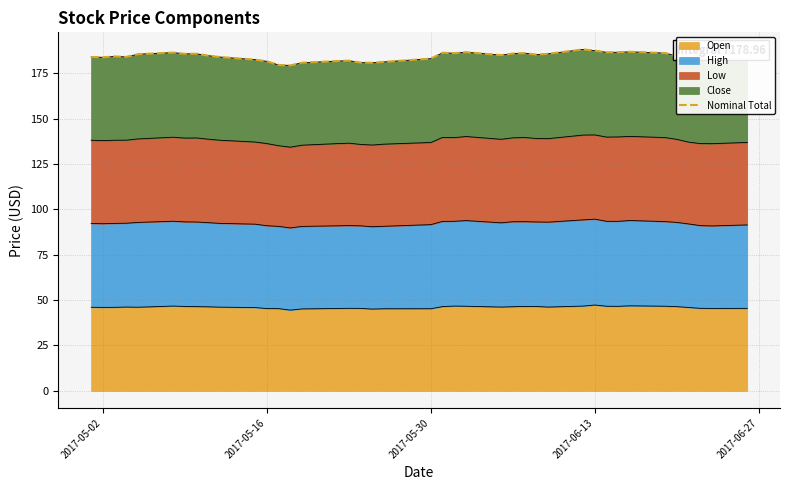

What is the average value?

184.1